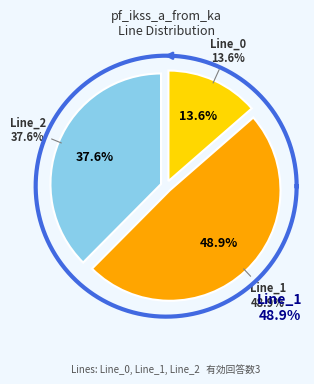

How many slices are in this pie chart?

3